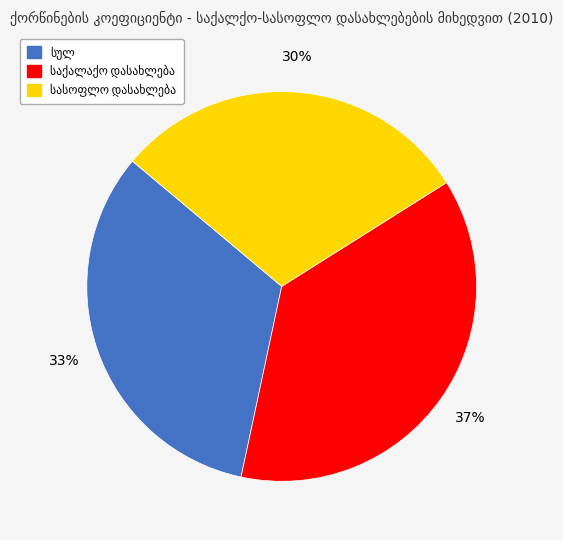

Is there a majority slice in this chart?

No